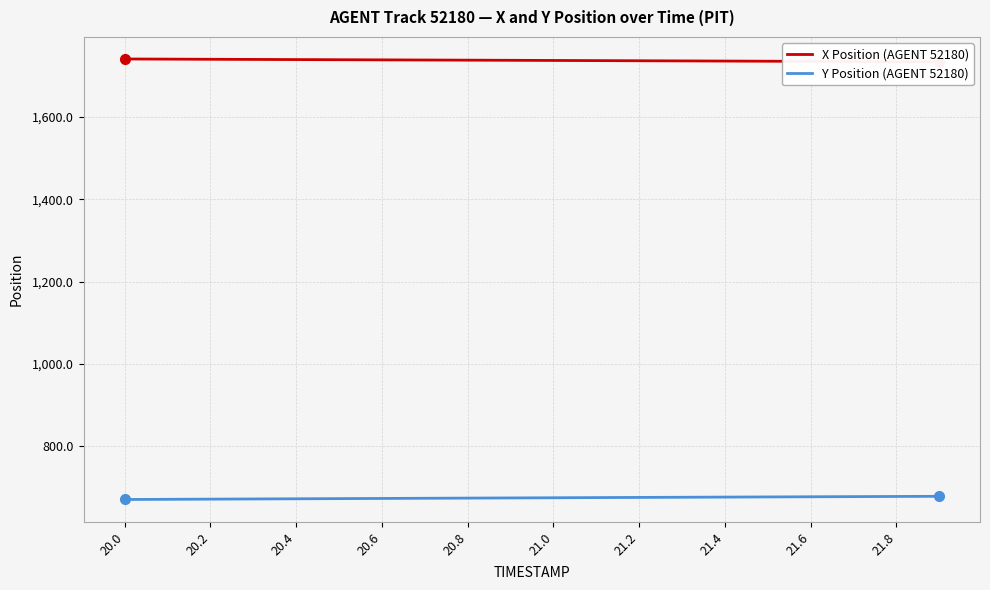

How many data points in Y Position (AGENT 52180) are less than 674?

8